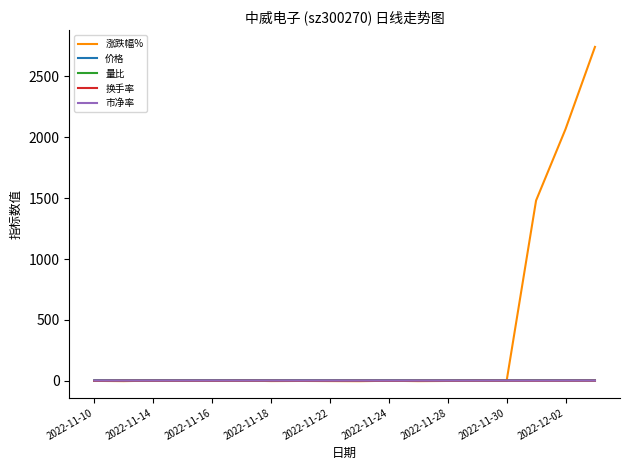

What is the greatest value displayed?

2741.0